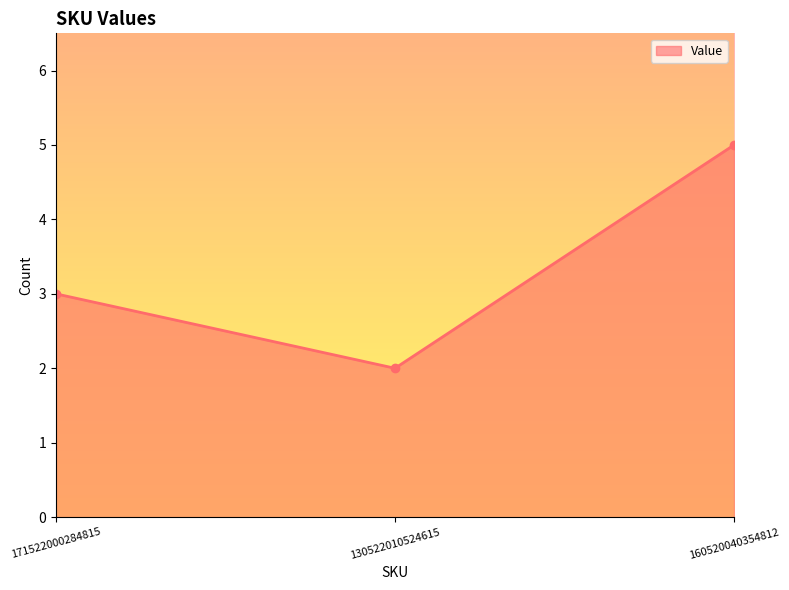

Rank the categories by value from lowest to highest.

130522010524615, 171522000284815, 160520040354812